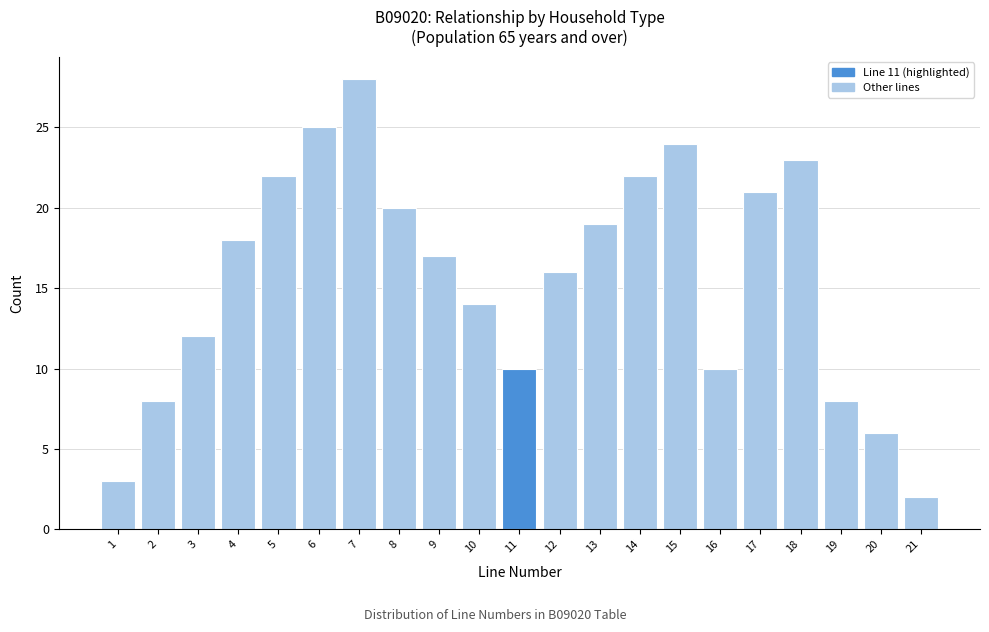

Reading left to right, transcribe all the data shown in this chart.

1=3	2=8	3=12	4=18	5=22	6=25	7=28	8=20	9=17	10=14	11=10	12=16	13=19	14=22	15=24	16=10	17=21	18=23	19=8	20=6	21=2